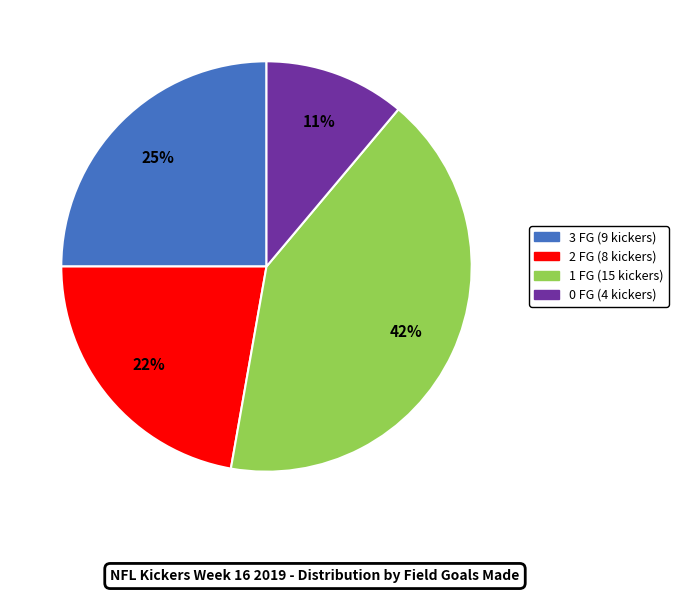

How many slices are in this pie chart?

4